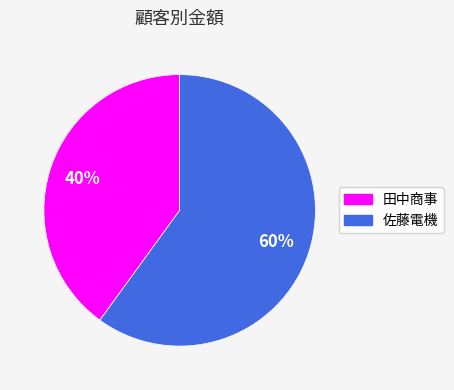

To the nearest percent, what portion does 田中商事 represent?

40%